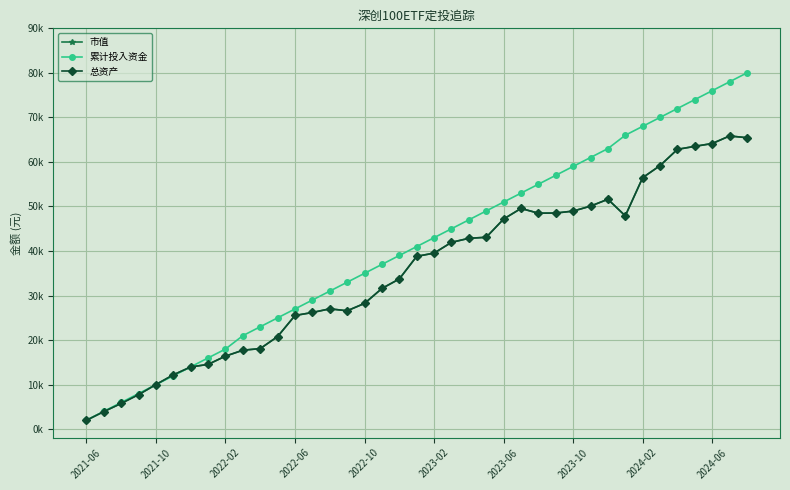

Does the chart have visible grid lines?

Yes